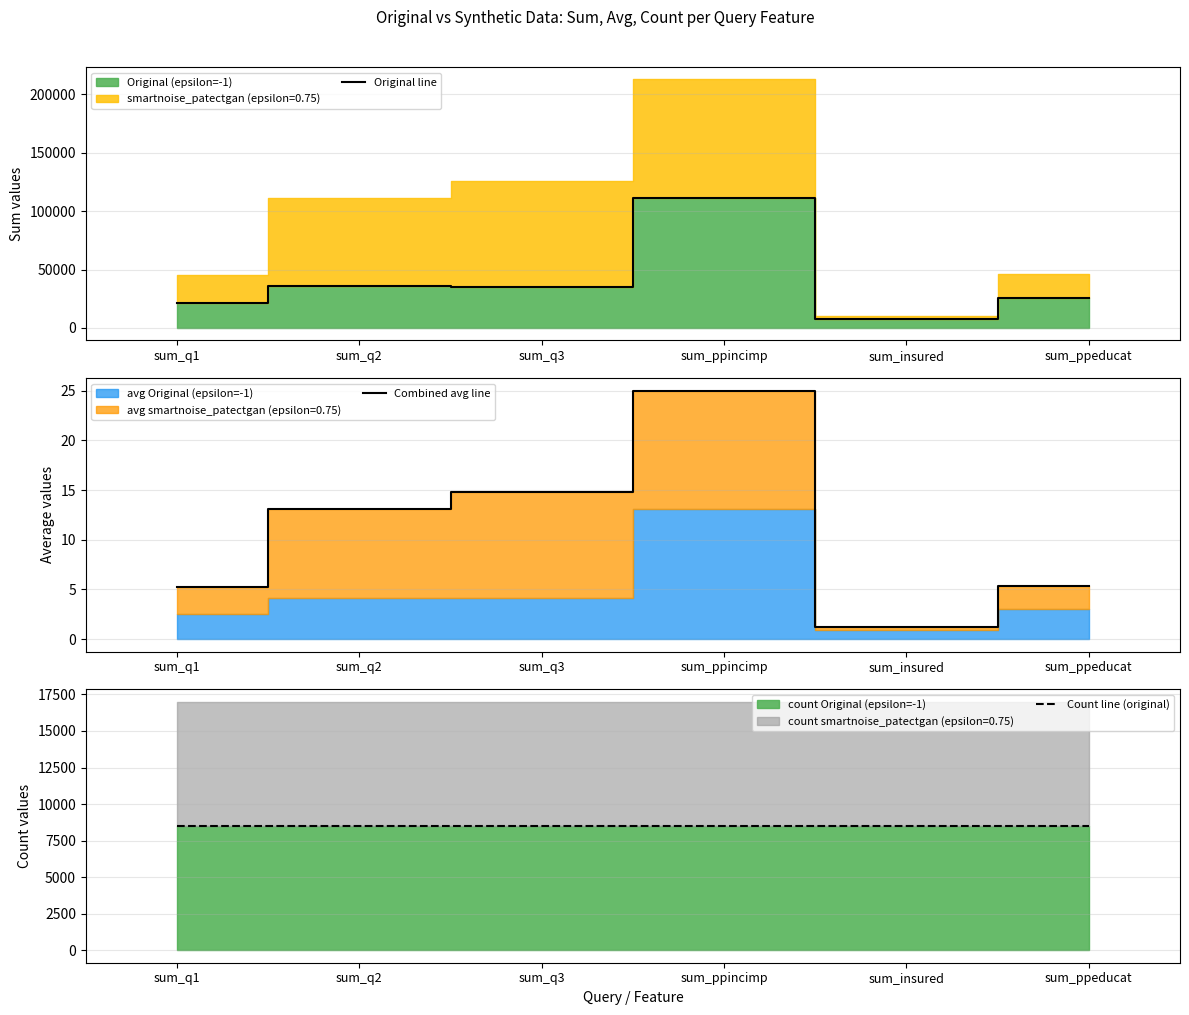

True or false: Count line (original) has more than 2 interior local peaks.

False